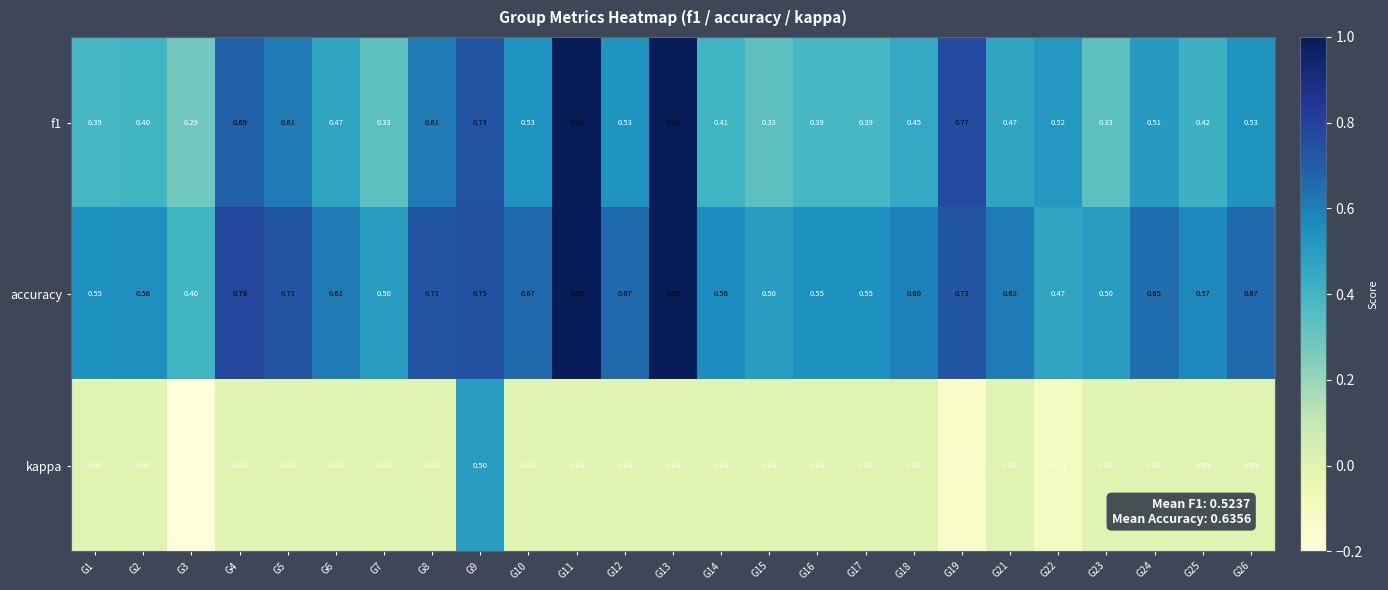

What is the maximum value shown in the chart?

1.0